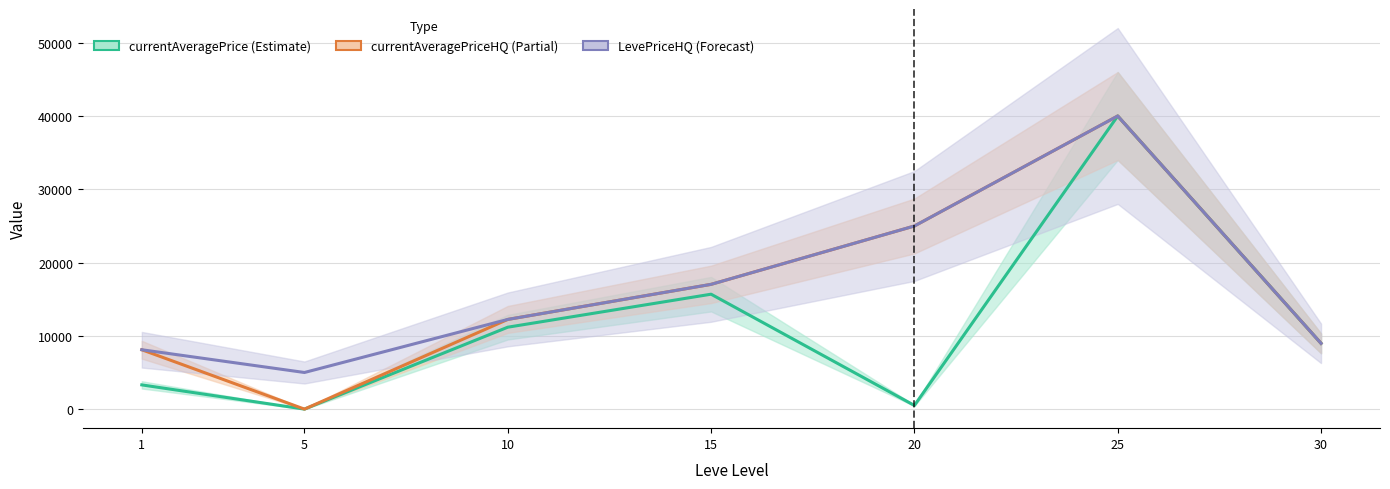

What is the maximum value shown in the chart?

40021.0